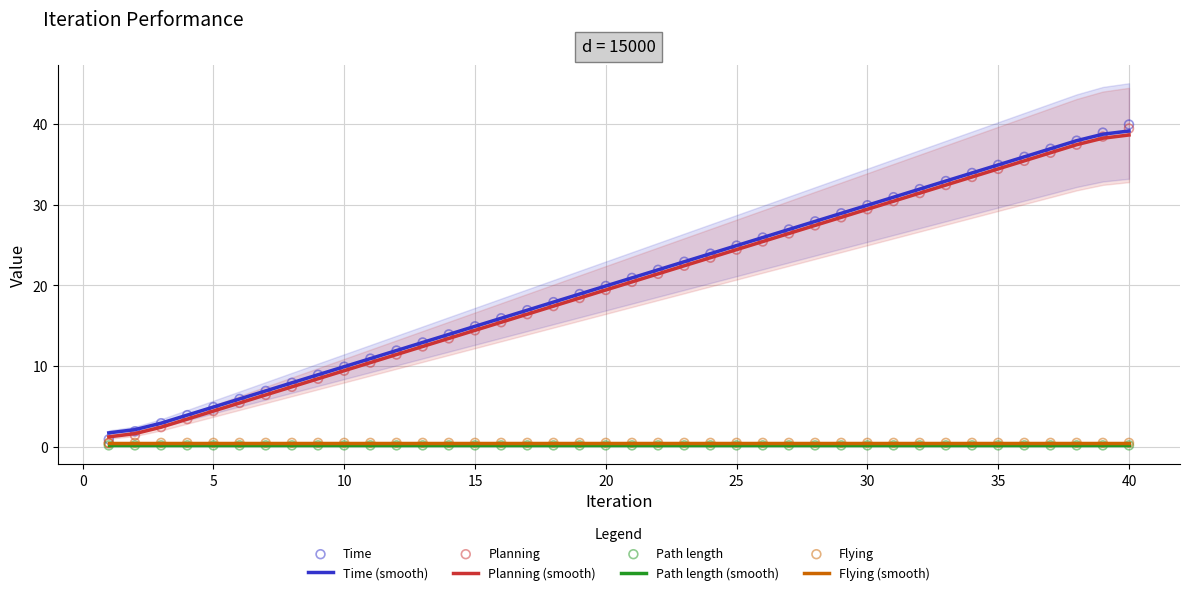

Is the value of Time at 35 greater than the value of Planning at 2?

Yes